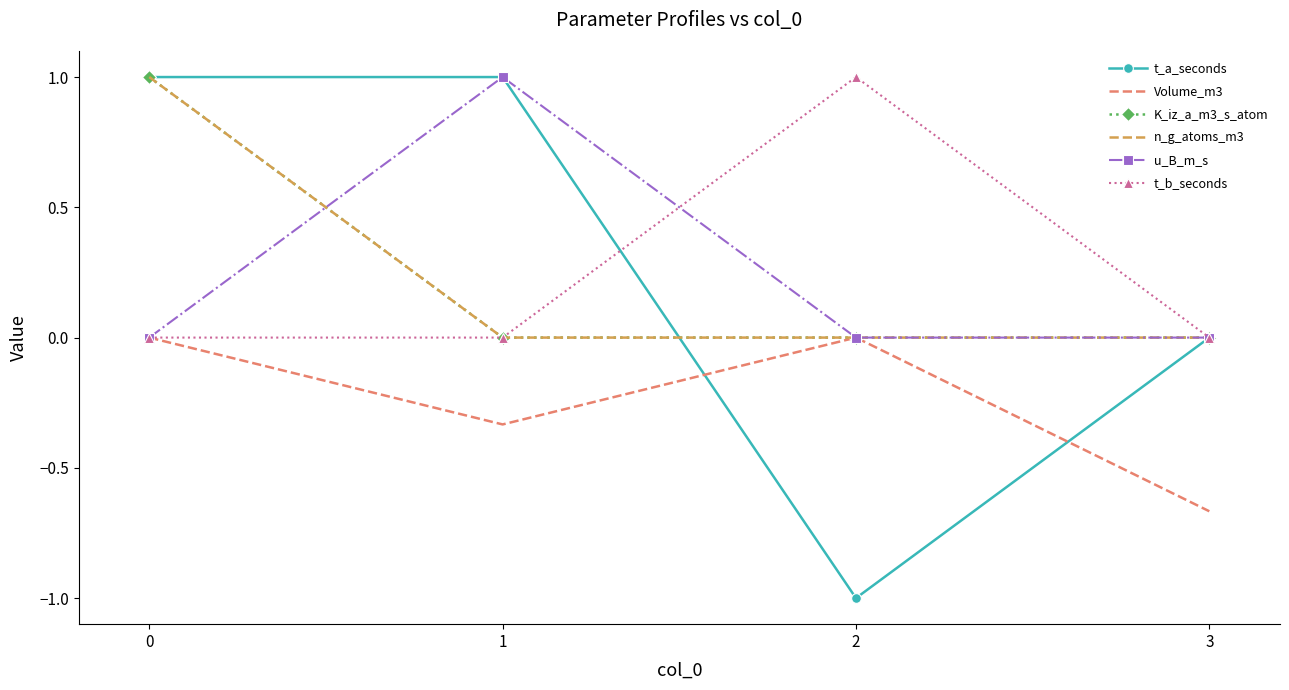

What is the greatest value displayed?

1.0